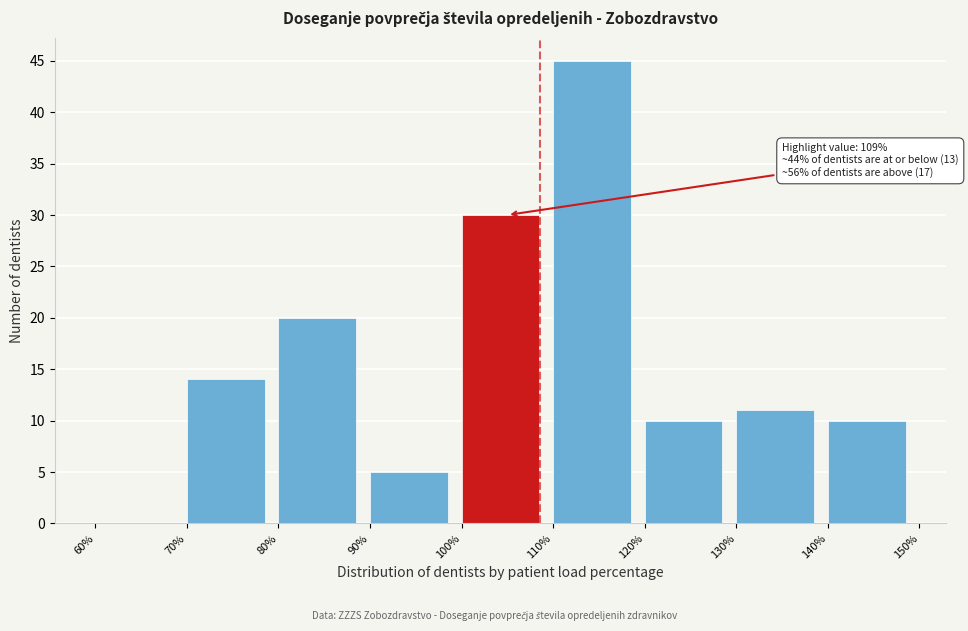

Over which range of the x-axis is the bar tallest?

110% to 120%